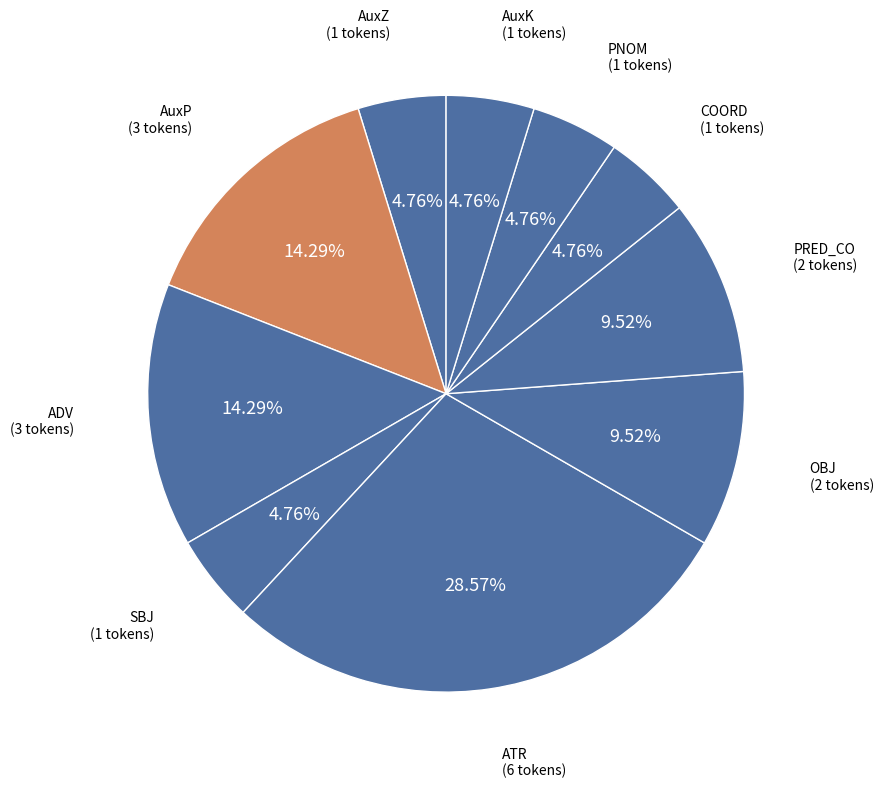

Which slice is the largest?

ATR